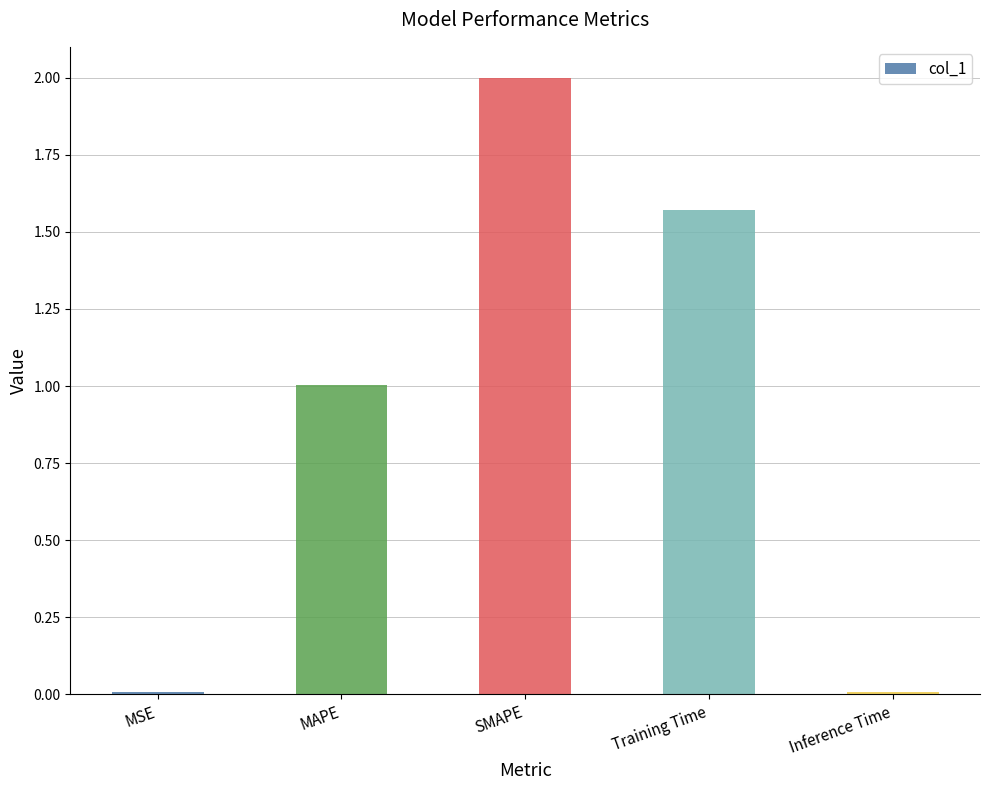

Count the number of categories in the chart.

5